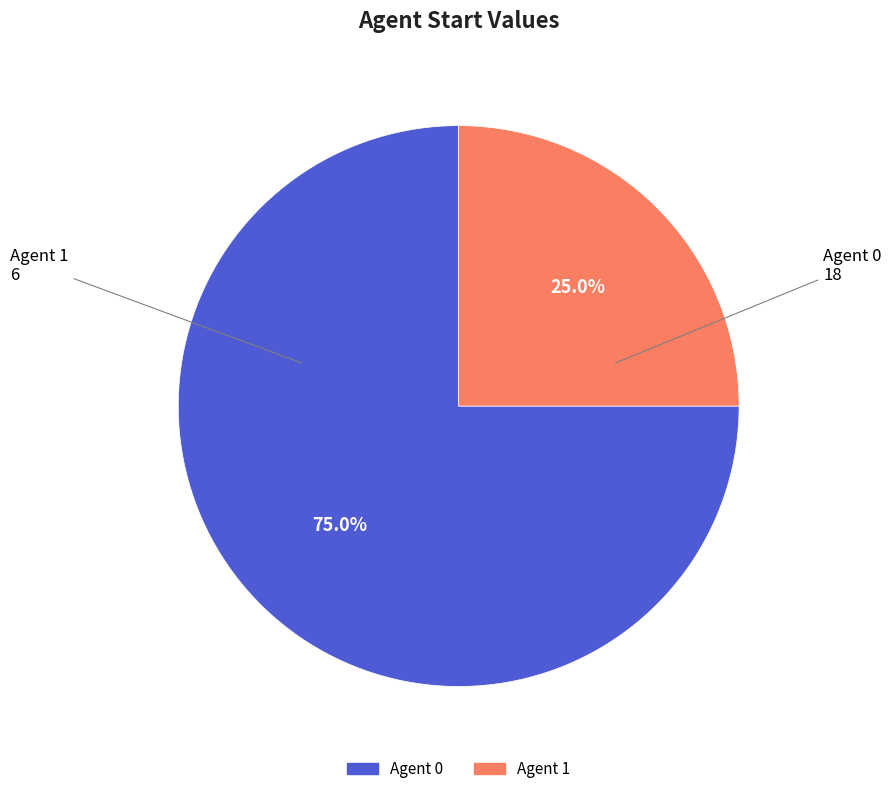

Does any single category account for the majority?

Yes